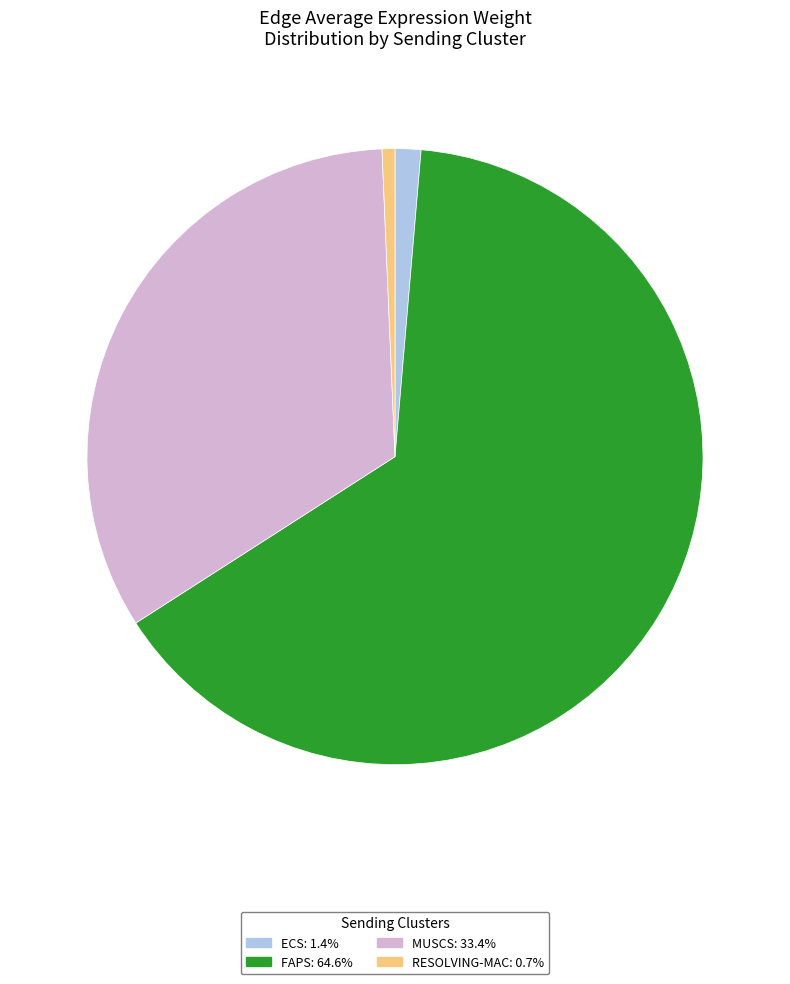

Is there a majority slice in this chart?

Yes